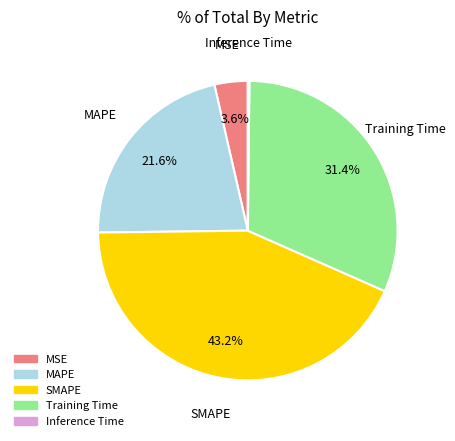

Is there any slice that represents more than half of the pie?

No